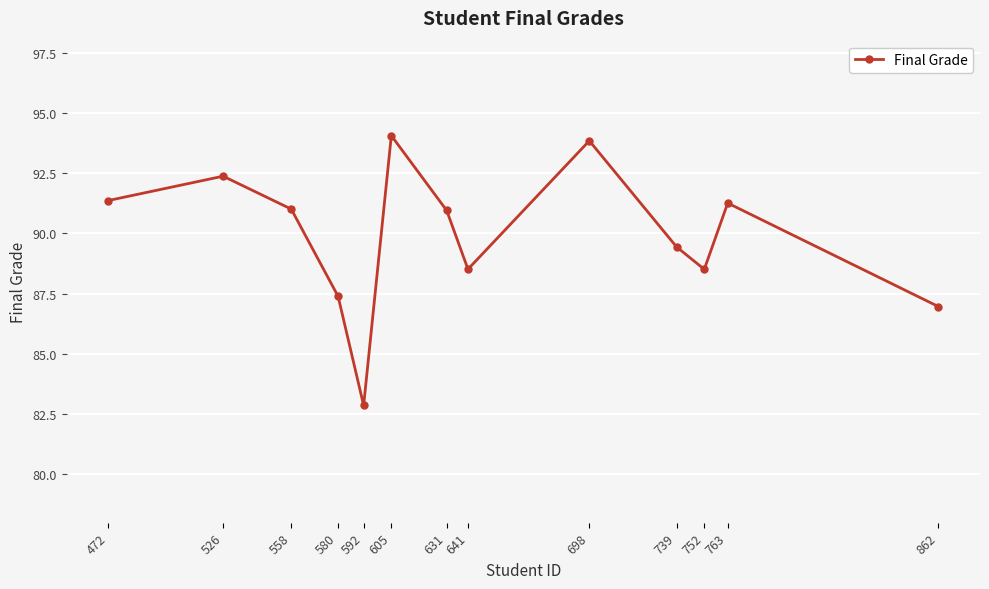

What is the minimum value shown in the chart?

82.9